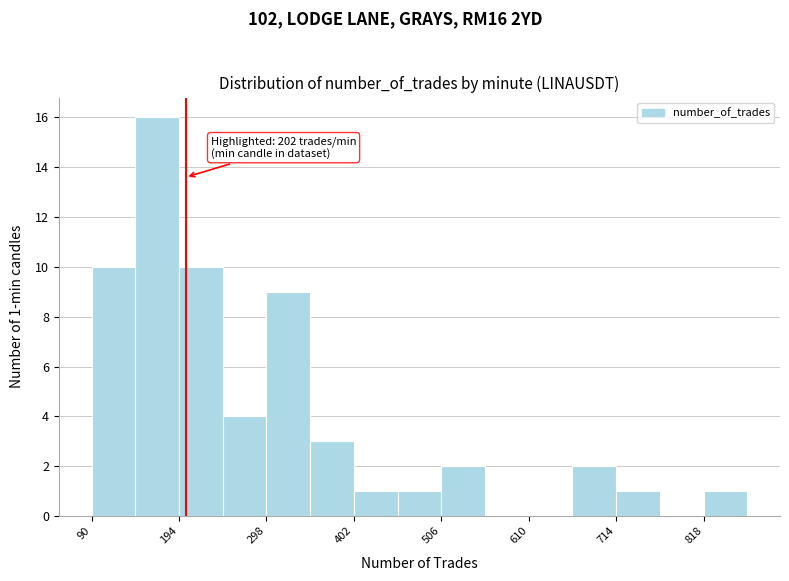

Read against the x-axis, roughly where is the centre of the tallest bar?

160